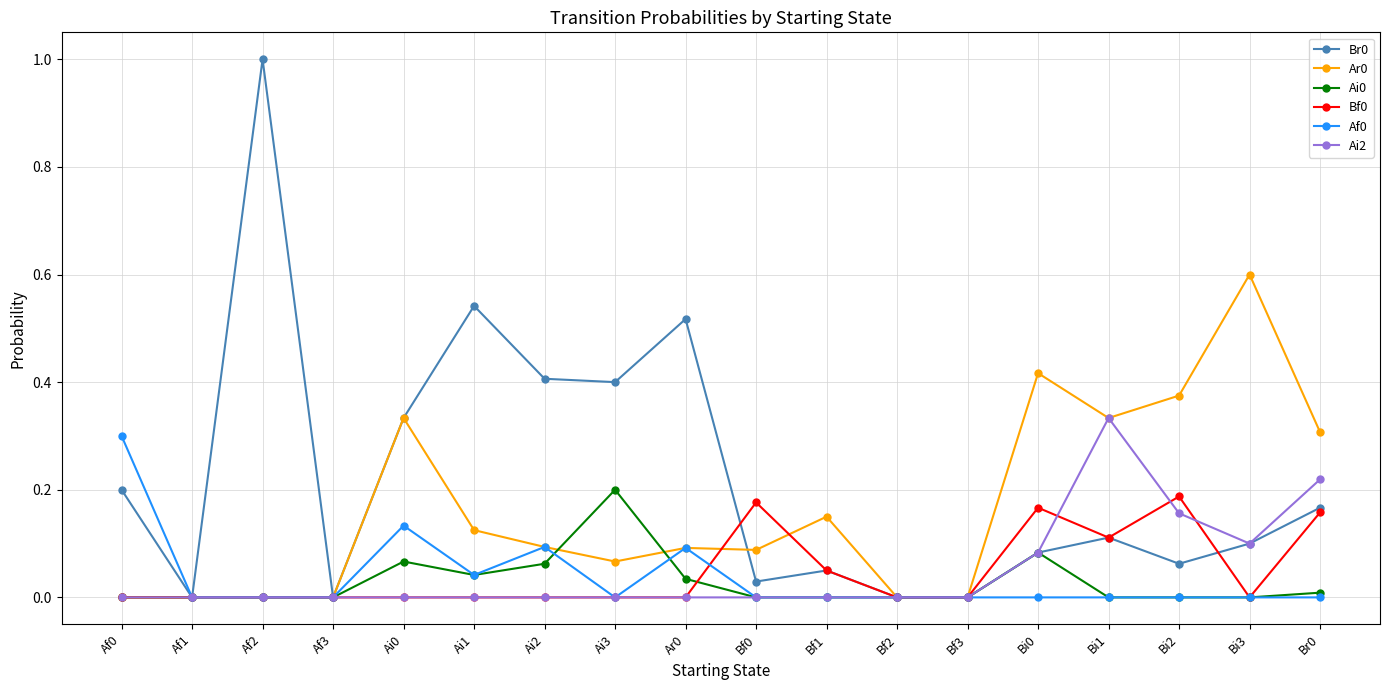

Is it true that Br0 equals 0.6 at Bf3?

False